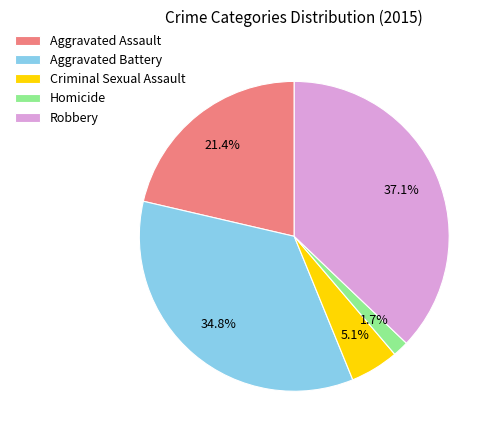

What percentage is the Aggravated Assault slice, to the nearest percent?

21%